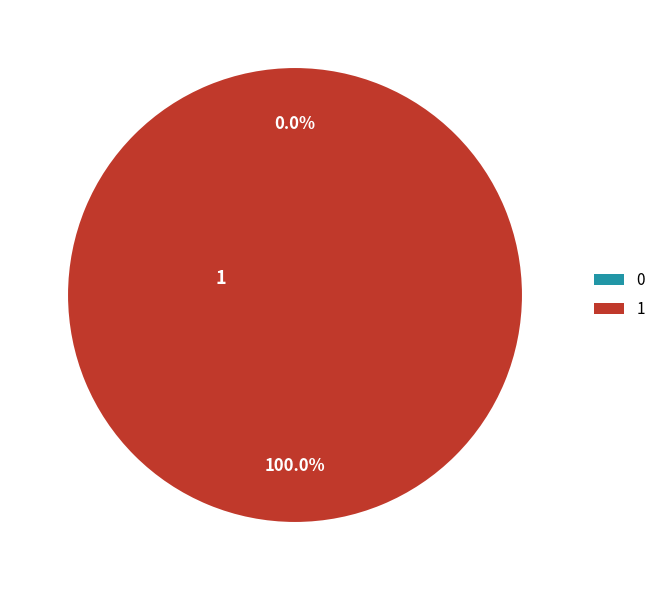

Does 1 represent more than half of the total?

Yes